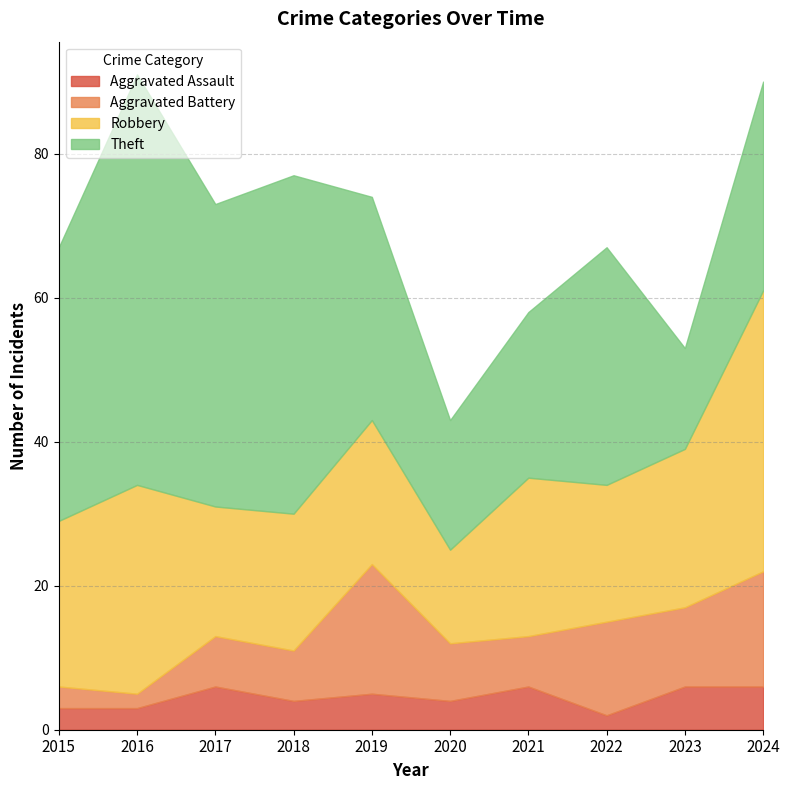

What is the value of the Theft point at the 4th from the left?

47